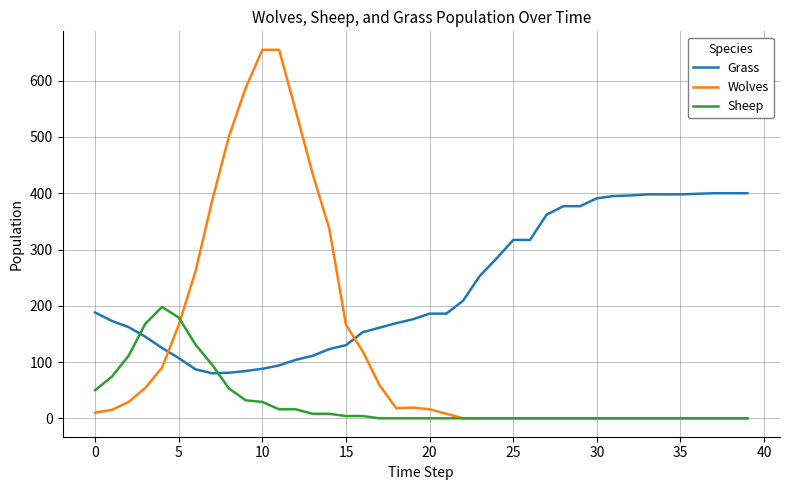

Does the chart display data point markers on the line(s)?

No